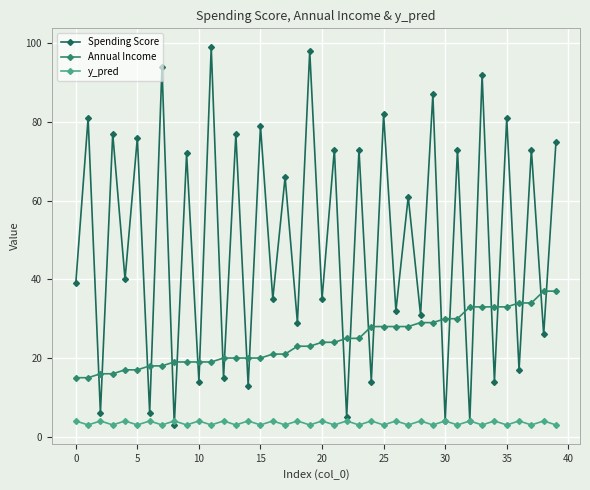

What is the highest value of the Spending Score series?

99